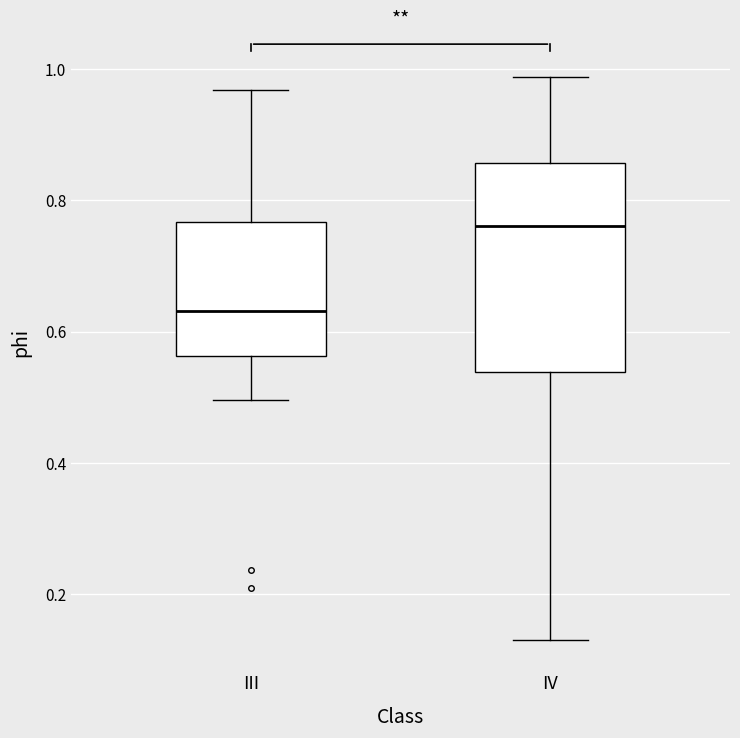

Reading left to right, transcribe this box plot: for each box, give where its median line is, the range the box spans, and where its two whiskers end, as read against the y-axis. The values are not printed on the chart, so give them approximately, as read against the axis.

III: median 0.64, box 0.56 to 0.76, whiskers 0.50 to 0.96
IV: median 0.76, box 0.54 to 0.86, whiskers 0.12 to 0.98